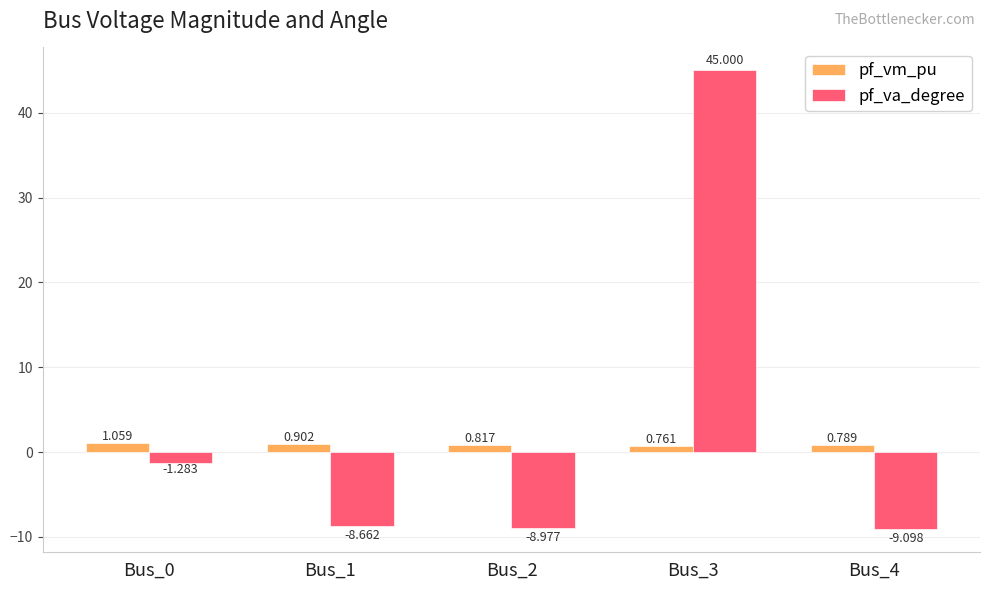

Between Bus_3 and Bus_4, which series saw the biggest shift?

pf_va_degree